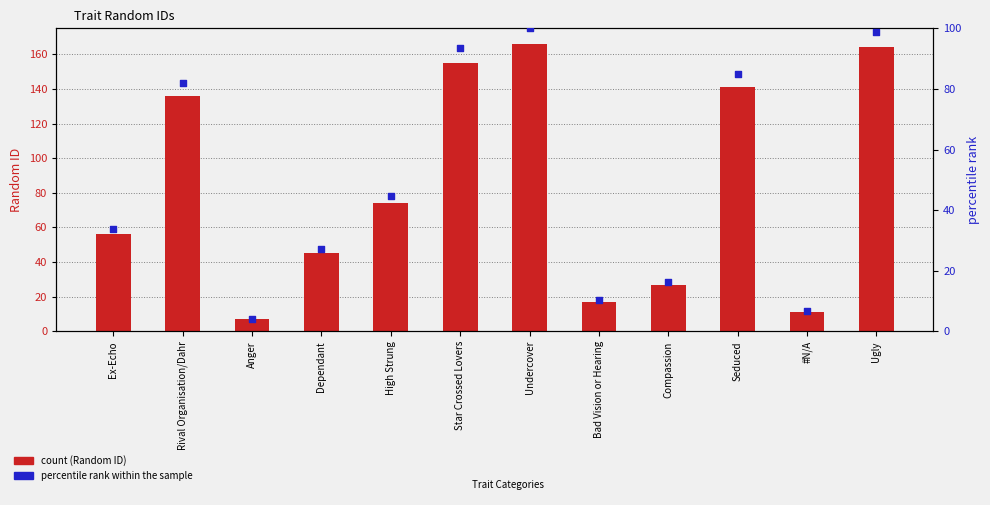

Which series has the largest Y range (max minus min)?

Random ID